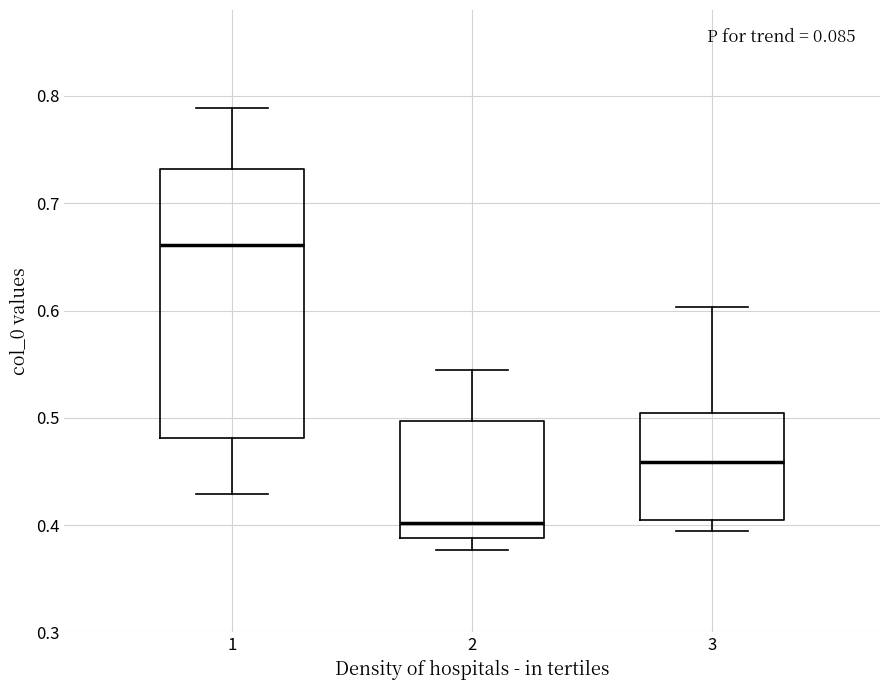

Which box has the highest median line?

1